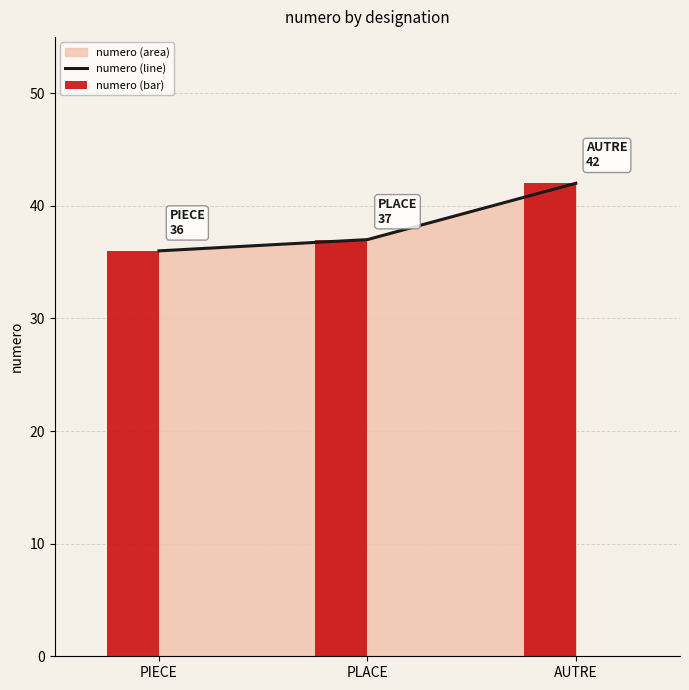

At which category is the sum across all series the highest?

AUTRE